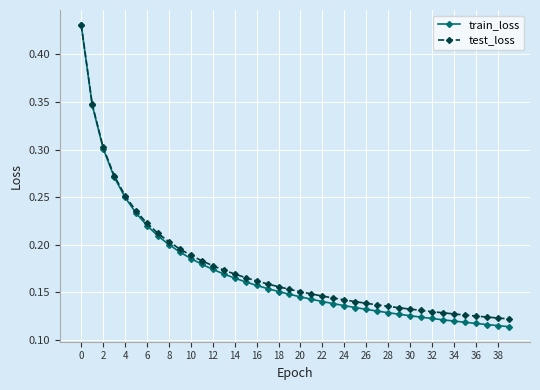

How many test_loss values are between 0 and 1?

40